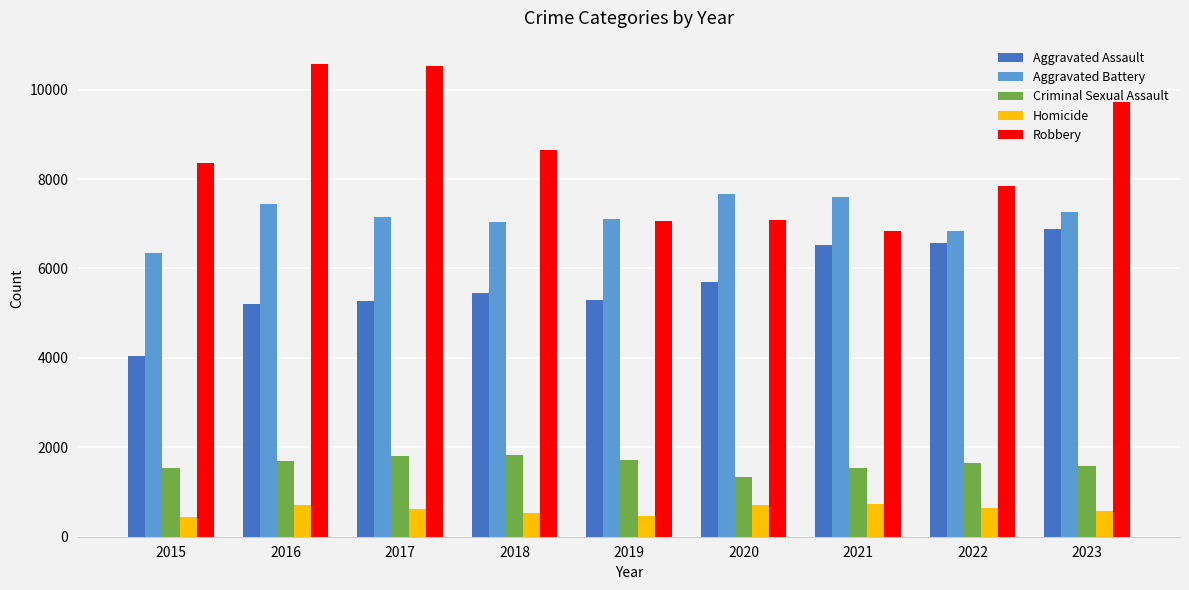

The Homicide series shows 739 at 2021. True or false?

True